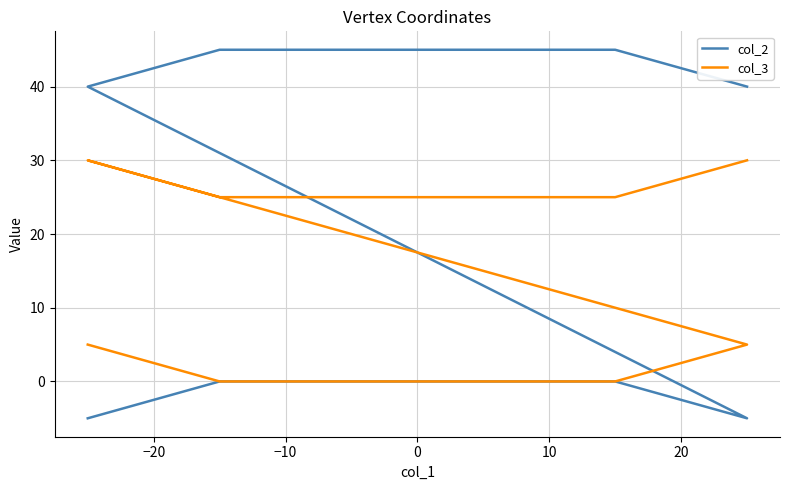

What are all the series names shown in the legend?

col_2, col_3